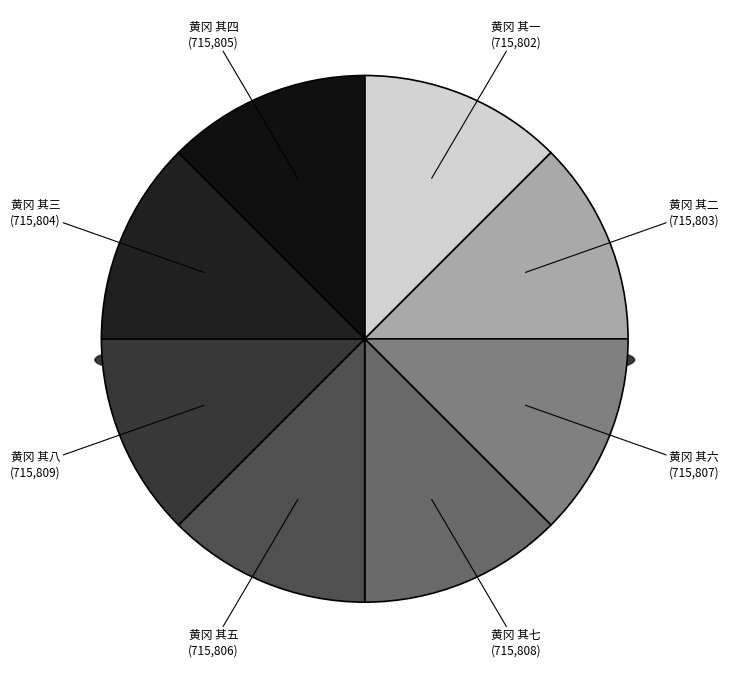

How much of the chart is everything except 黄冈 其五?

87.5%